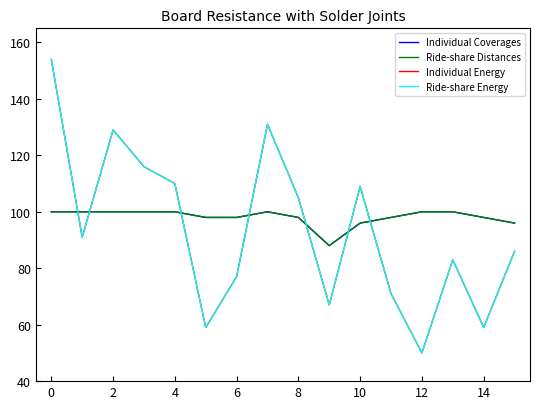

True or false: Ride-share Energy has more than 1 interior local peaks.

True